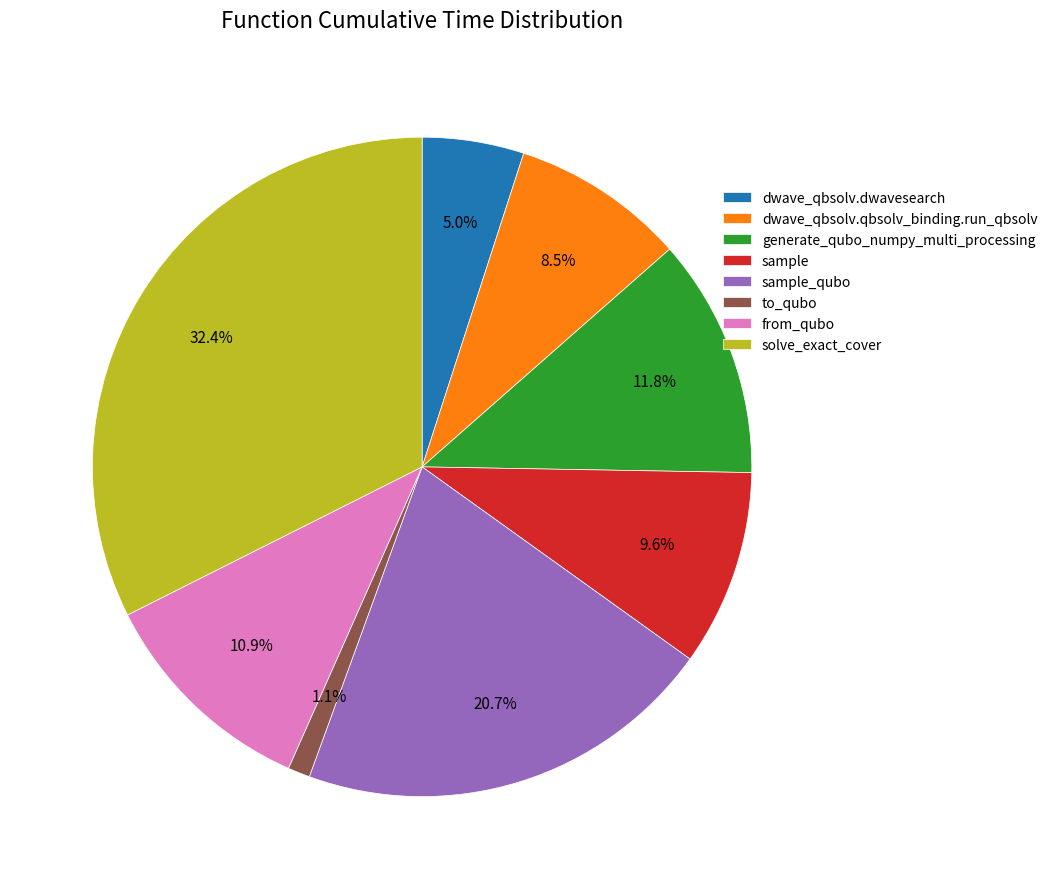

Which has a higher value, generate_qubo_numpy_multi_processing or solve_exact_cover?

solve_exact_cover